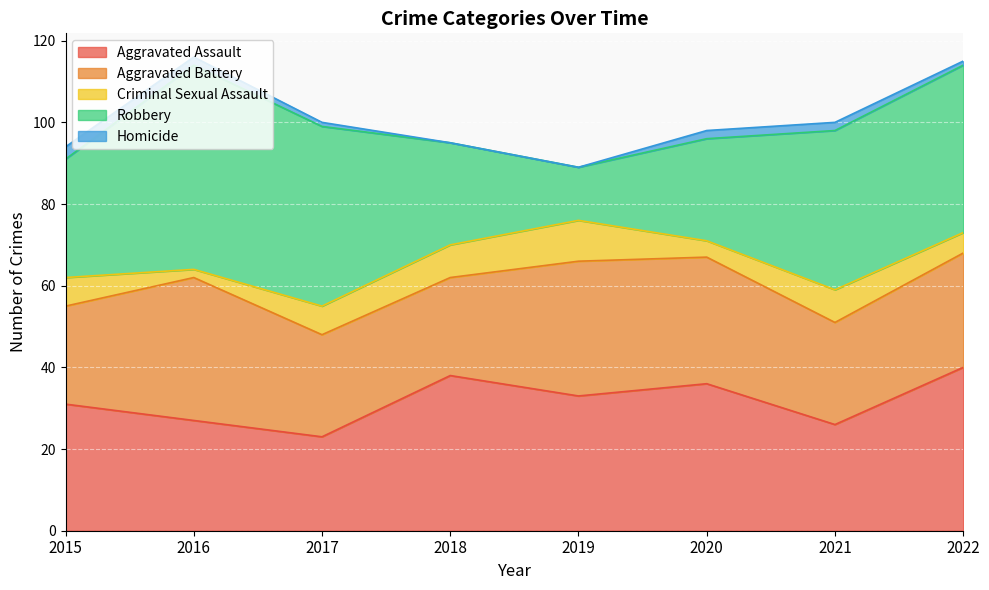

Is it true that Robbery equals 6 at 2018?

False